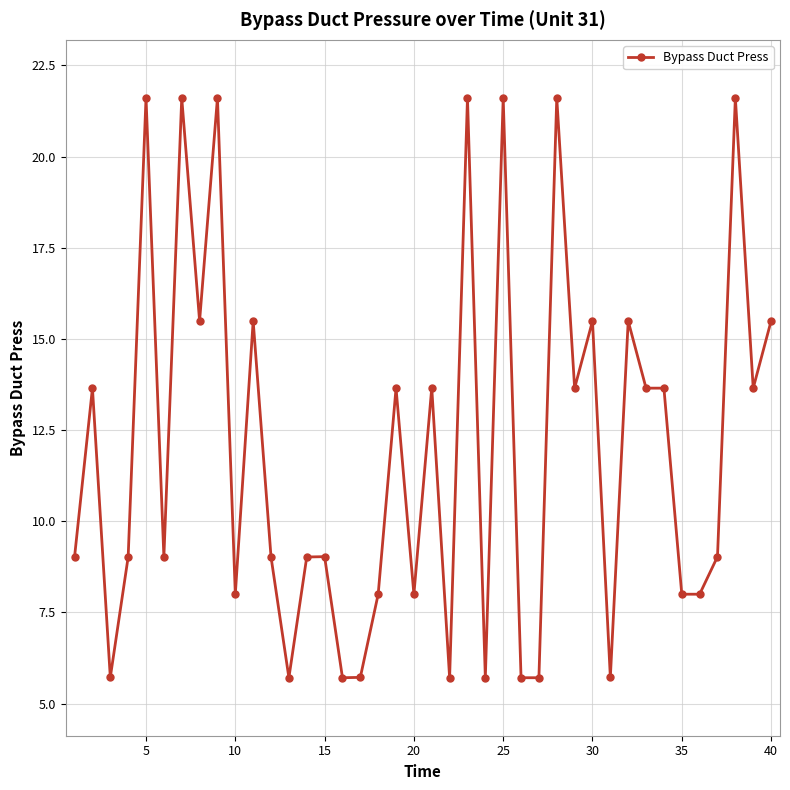

What is the minimum value shown in the chart?

5.7